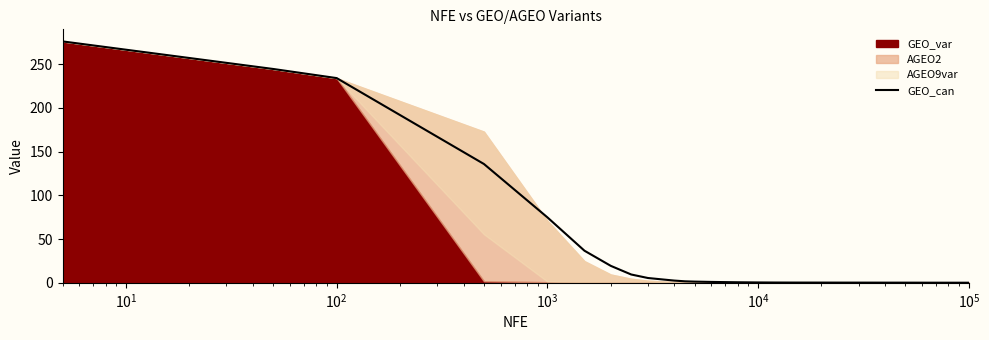

What is the difference between the maximum and second lowest values?

276.0